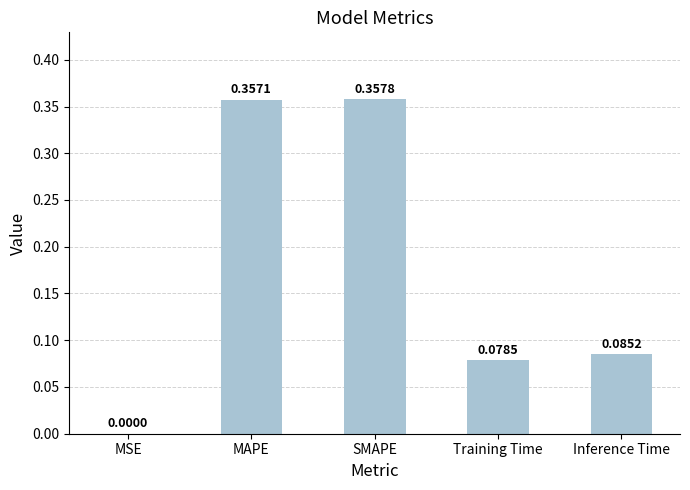

At which category does the chart reach its peak across all series?

SMAPE